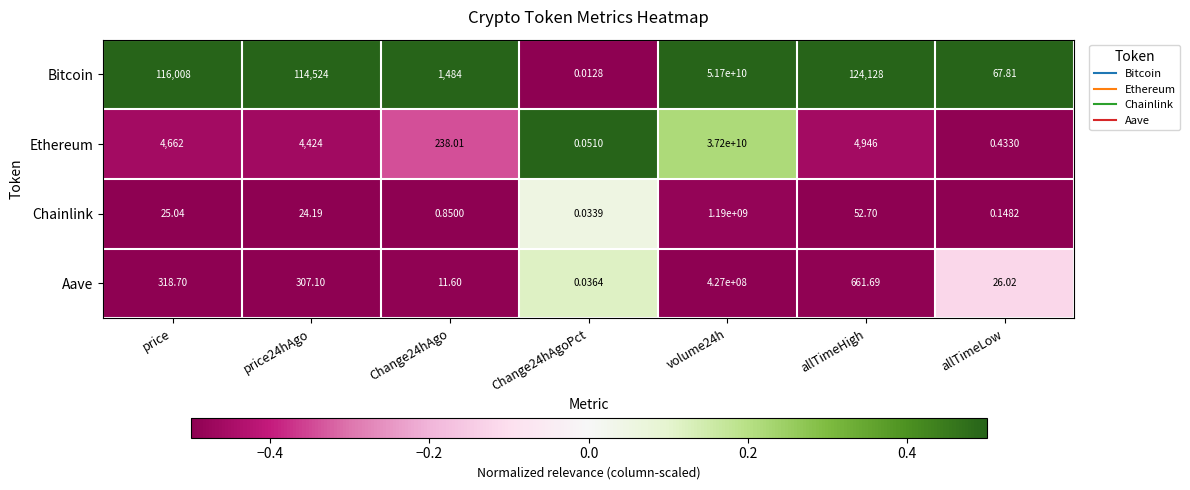

At which category does the chart reach its peak across all series?

volume24h